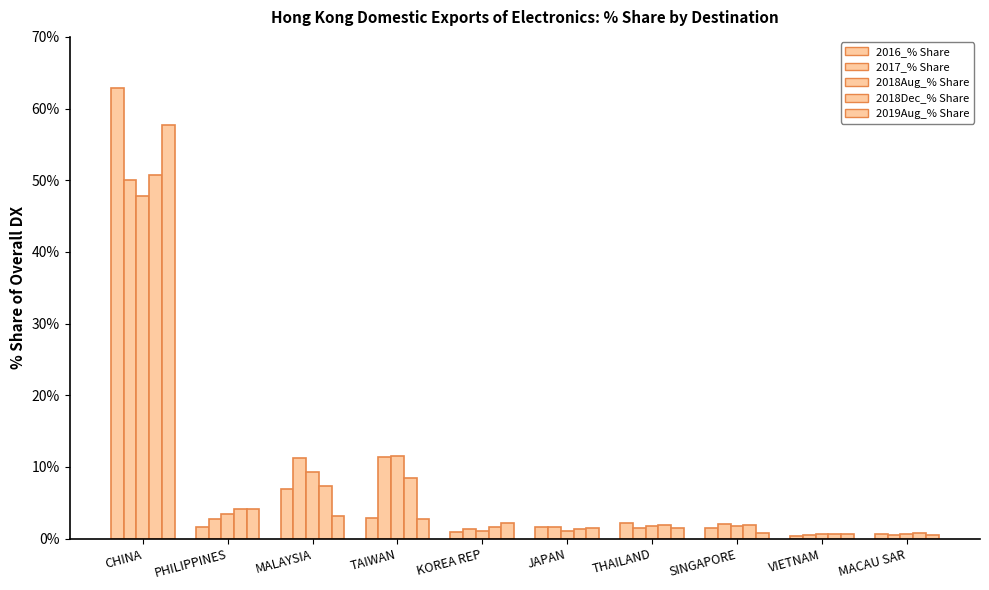

Which has a higher value, TAIWAN or SINGAPORE?

TAIWAN